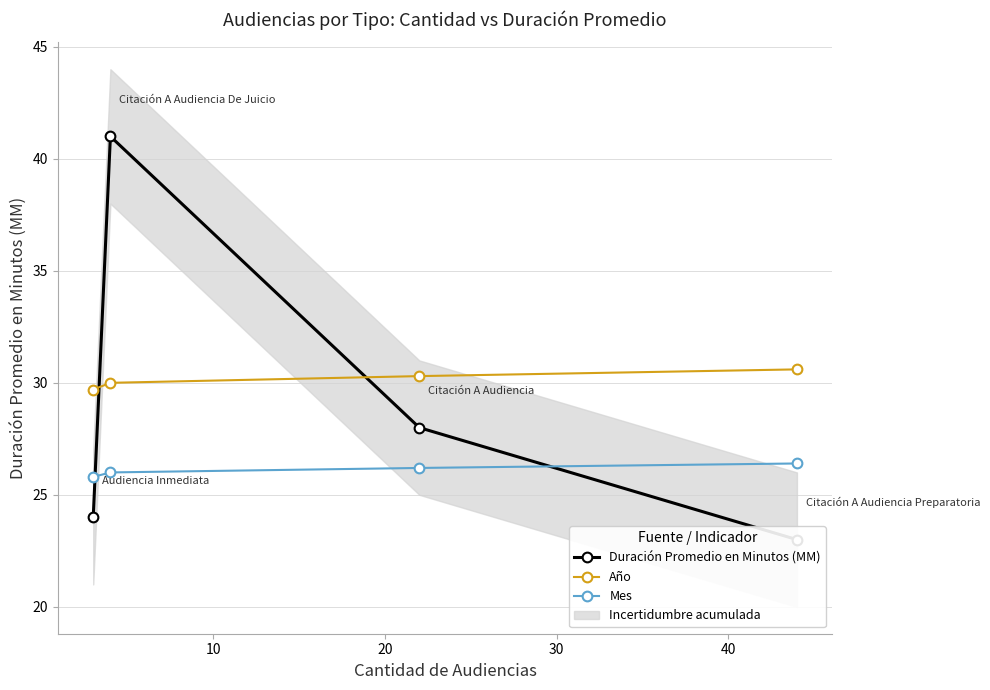

What is the difference between the highest and lowest values at 10?

15.0